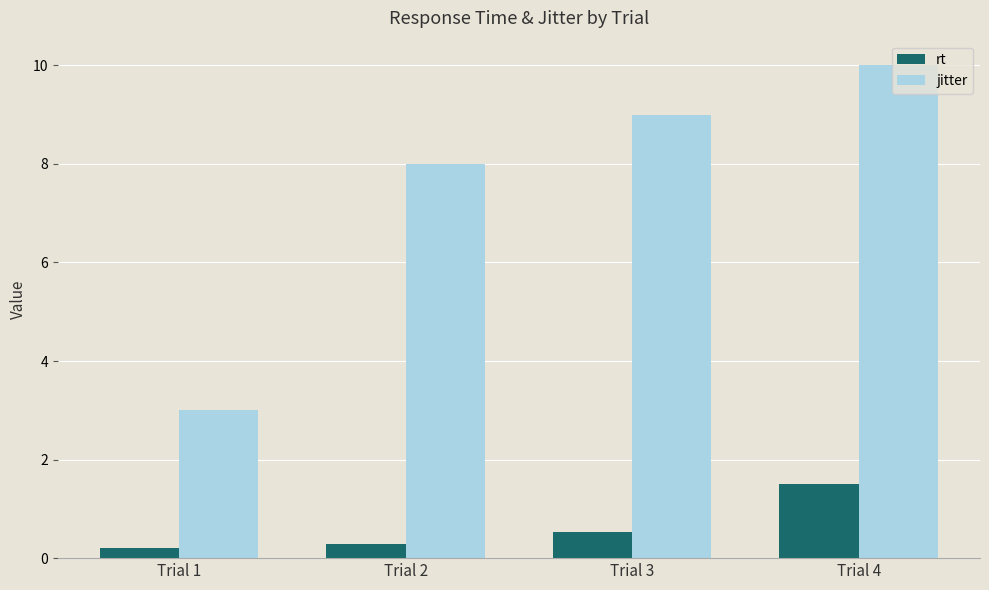

Reading left to right, transcribe all the data shown in this chart.

rt: Trial 1=0.2	Trial 2=0.3	Trial 3=0.5	Trial 4=1.5
jitter: Trial 1=3.0	Trial 2=8.0	Trial 3=9.0	Trial 4=10.0